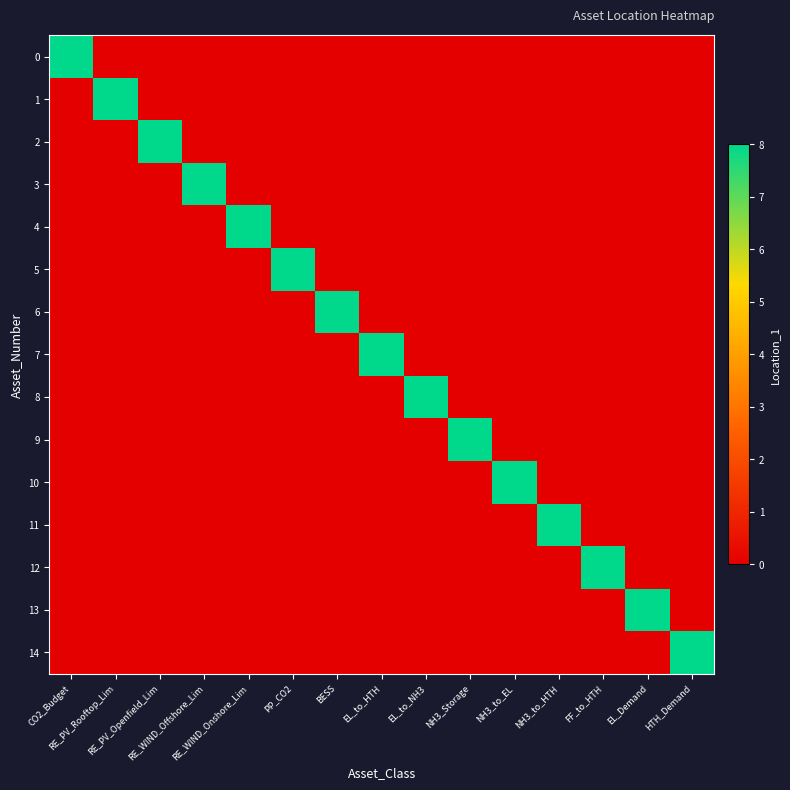

Between RE_PV_Rooftop_Lim and RE_WIND_Onshore_Lim, which series saw the biggest shift?

1